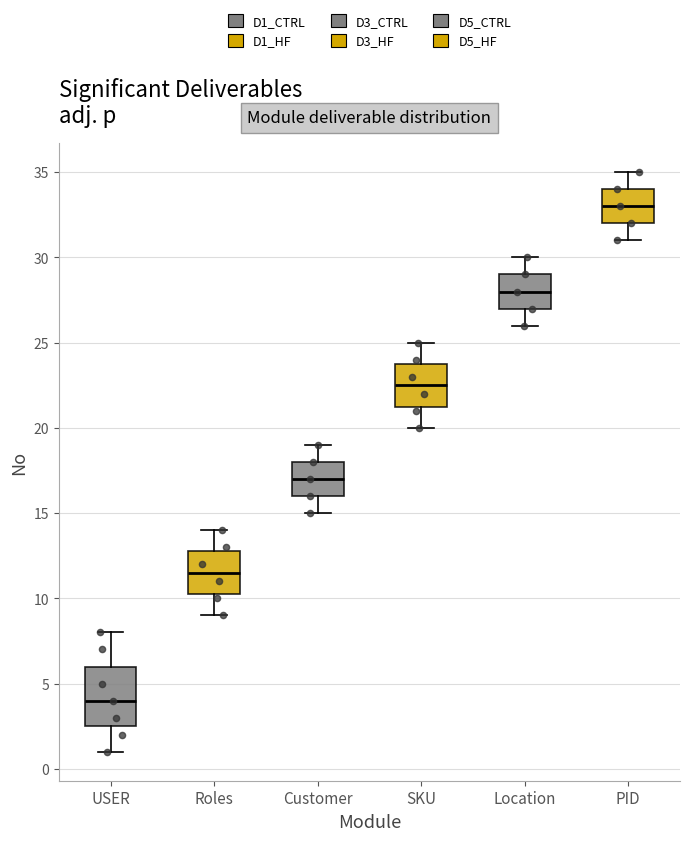

Which box is the tallest, from its lower edge to its upper edge?

USER